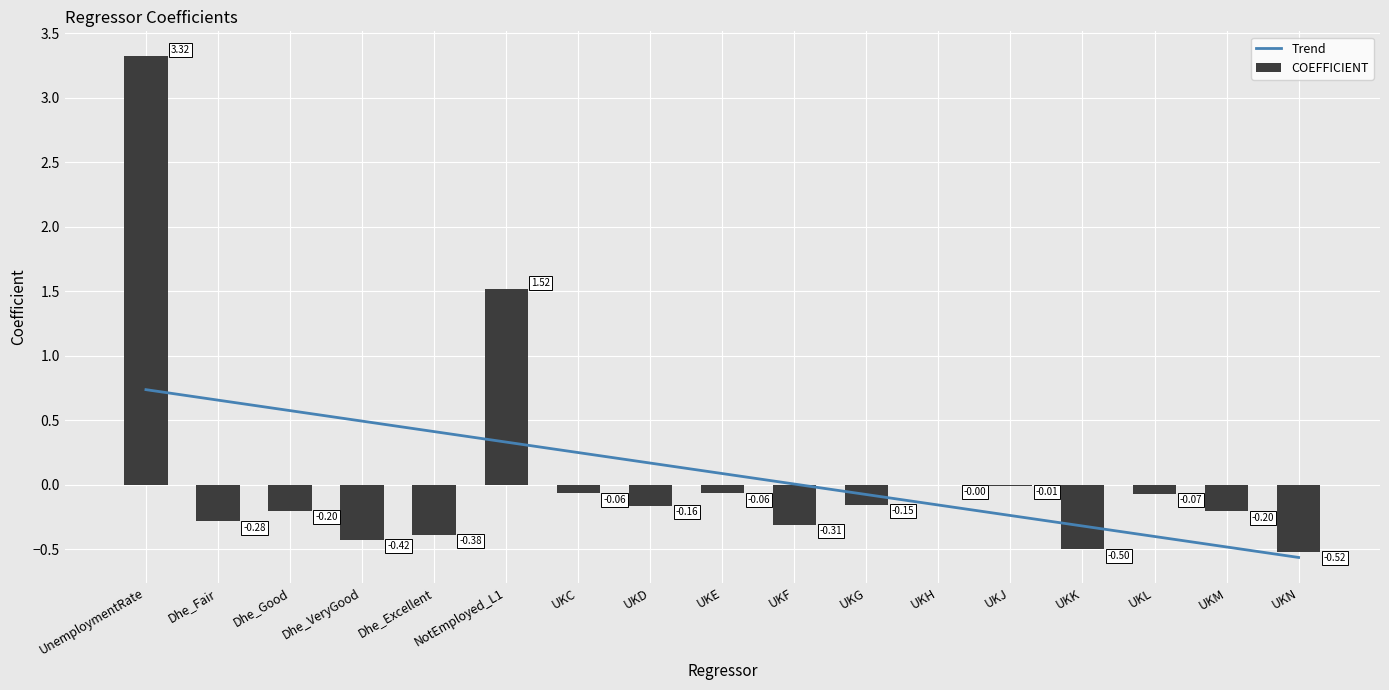

Is the value of Trend at NotEmployed_L1 greater than the value of COEFFICIENT at UKK?

Yes